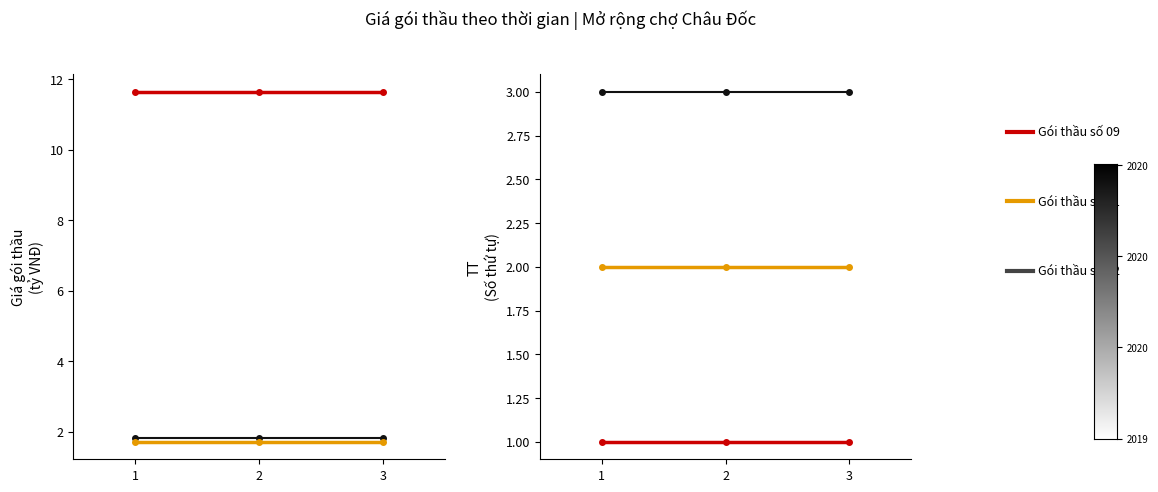

Rank the series at 2 from highest to lowest value.

Gói thầu số 09, Gói thầu số 11, Gói thầu số 12